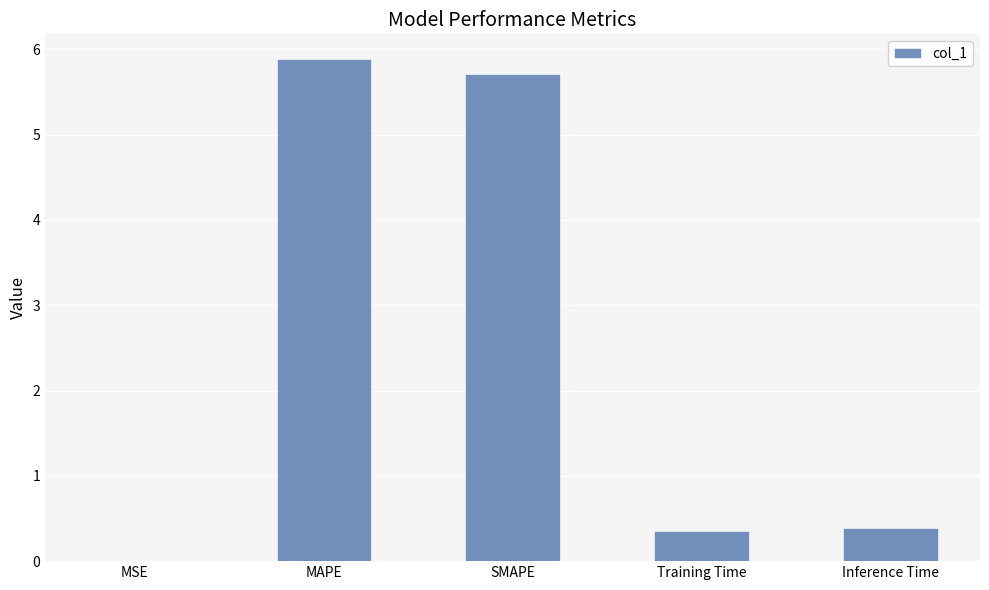

Which has a higher value, MAPE or Training Time?

MAPE